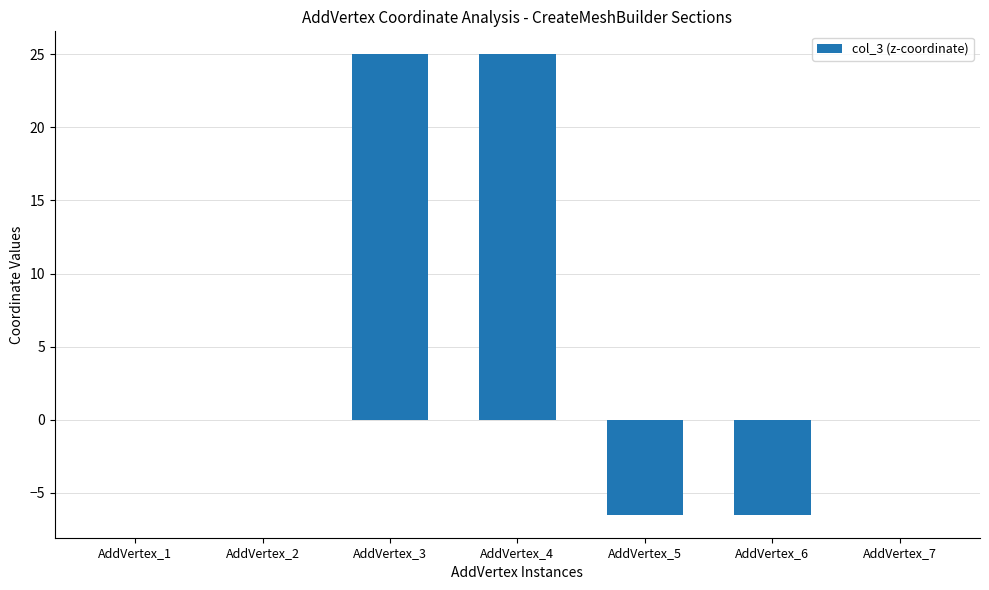

Read the value at AddVertex_6.

-6.5